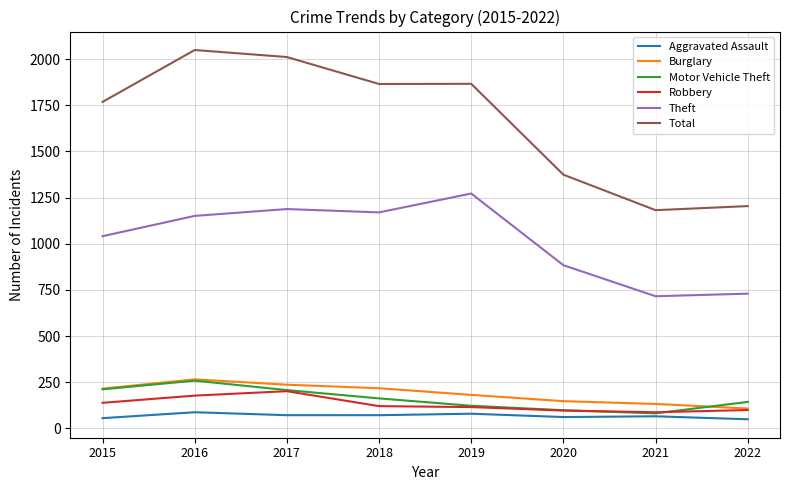

At which label does Total first exceed 1865?

2016